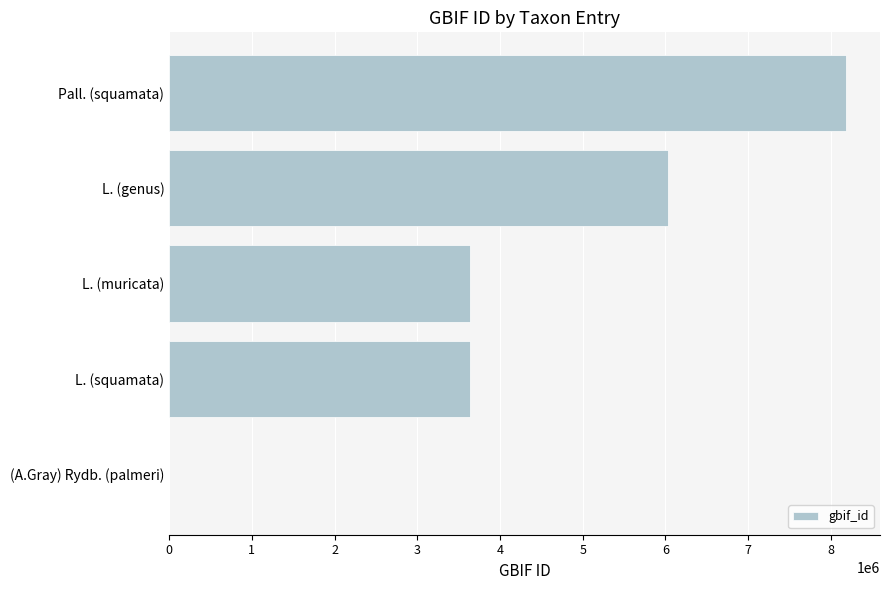

What is the maximum value shown in the chart?

8186914